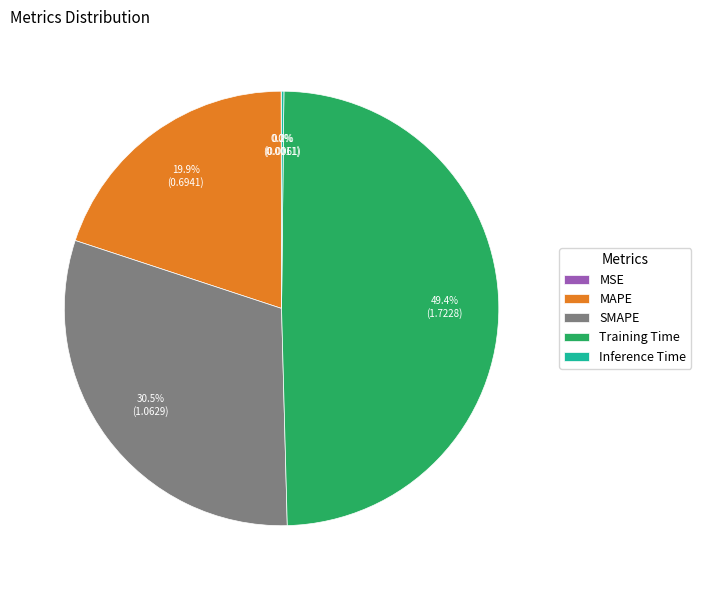

Does any single category account for the majority?

No